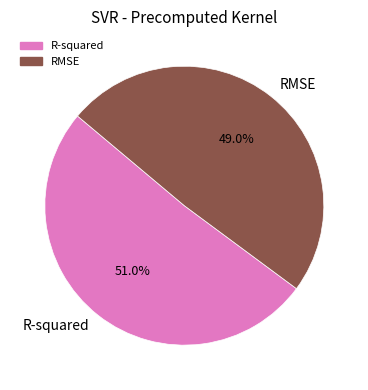

How much of the chart is everything except RMSE?

51.0%